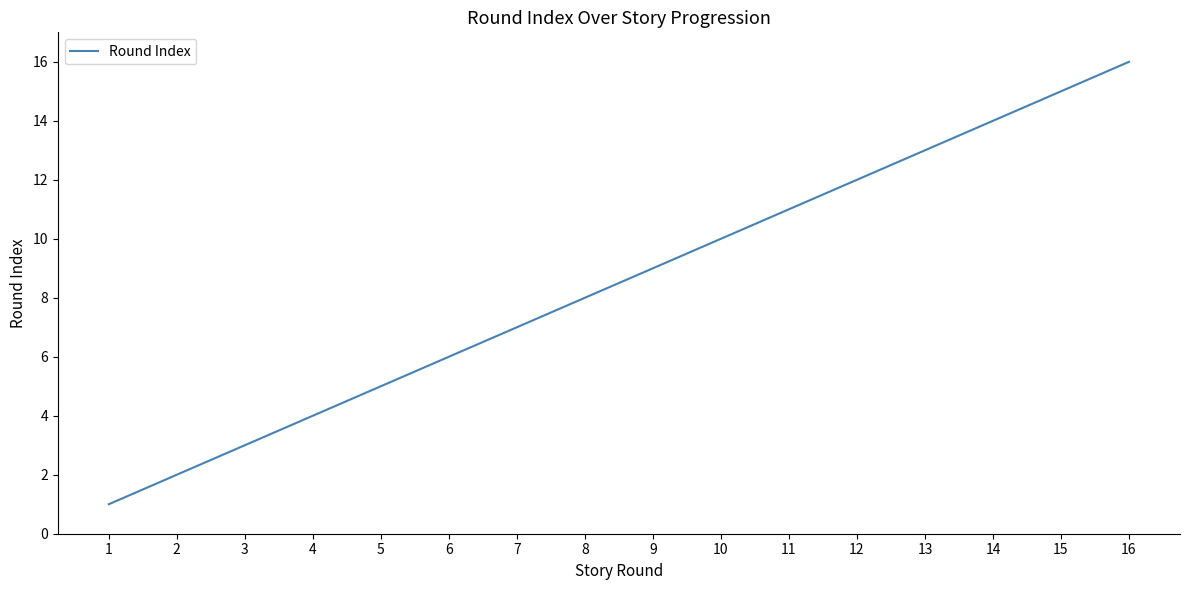

Does the chart display data point markers on the line(s)?

No